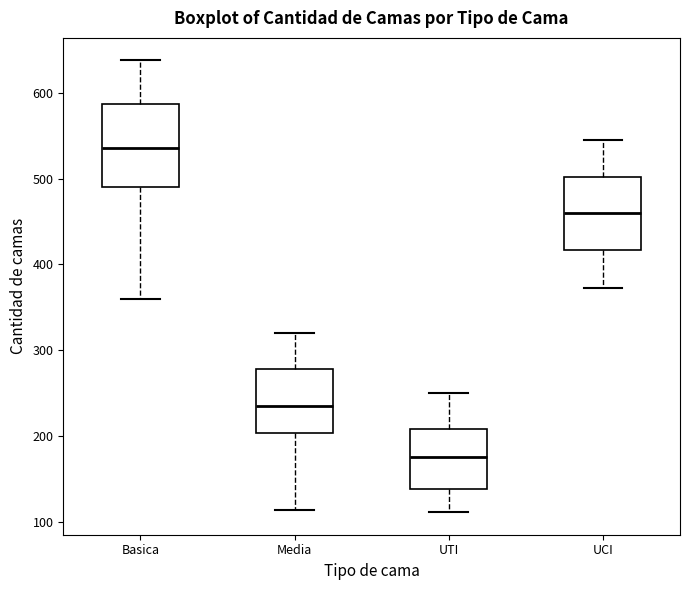

Reading left to right, read every box against the y-axis: the position of its median line, the range the box covers, and the ends of its whiskers. The values are not printed on the chart, so give them approximately, as read against the axis.

Basica: median 540, box 490 to 590, whiskers 360 to 640
Media: median 240, box 200 to 280, whiskers 110 to 320
UTI: median 180, box 140 to 210, whiskers 110 to 250
UCI: median 460, box 420 to 500, whiskers 370 to 550